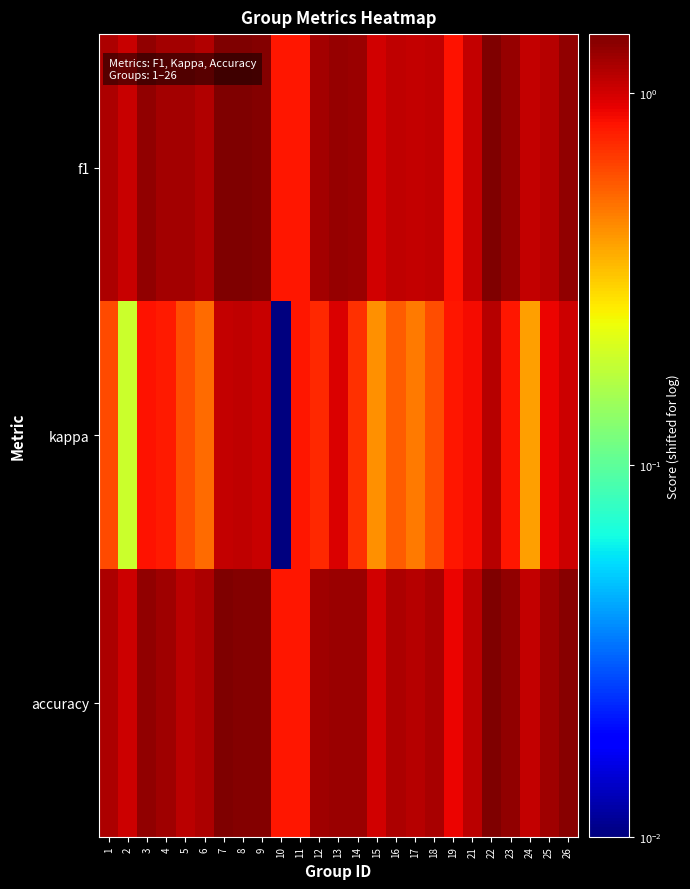

Between 23 and 25, which is larger?

23